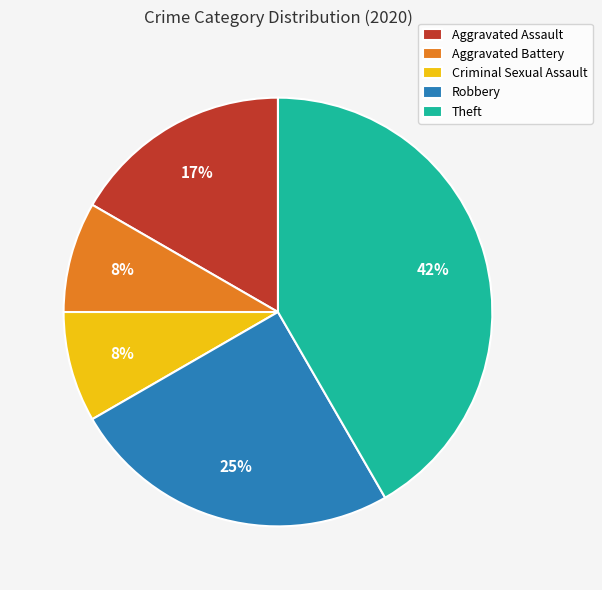

Combined, do Criminal Sexual Assault and Robbery account for over 50%?

No